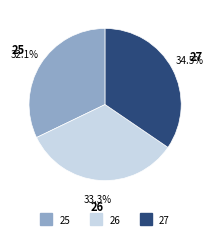

Is there a majority slice in this chart?

No